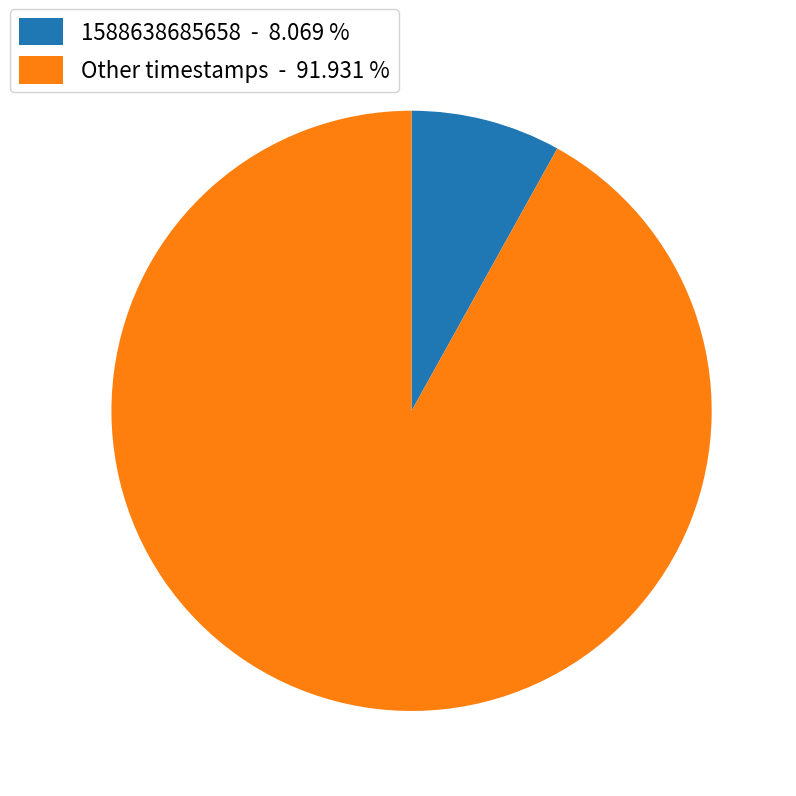

Rank the categories by value from highest to lowest.

Other timestamps - 91.931 %, 1588638685658 - 8.069 %